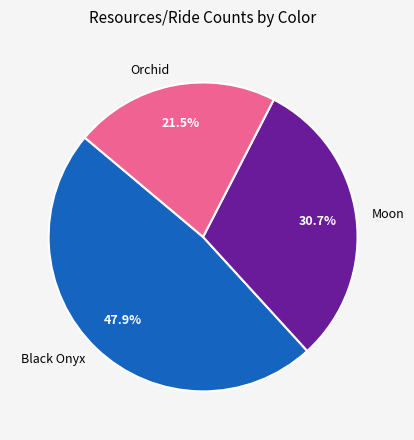

To the nearest percent, what is the difference between the largest and smallest slice percentages?

26%